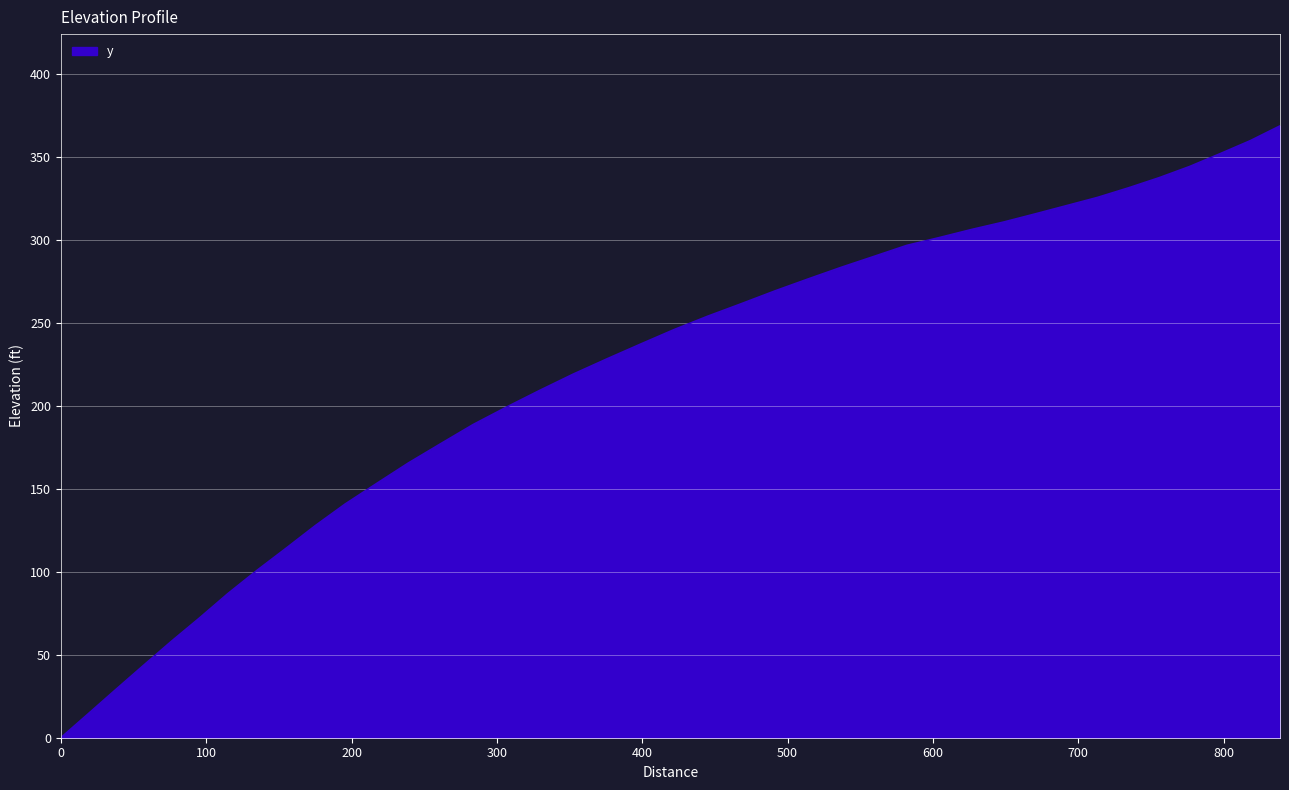

Reading left to right, extract all data points from this chart.

0.0	14.4	28.9	43.5	58.1	72.3	86.9	100.7	114.1	127.8	141.0	153.3	165.7	177.2	188.9	199.3	209.4	219.2	228.4	237.3	246.1	254.2	261.8	269.5	276.7	283.7	290.3	296.9	301.6	306.5	311.0	315.9	320.9	325.9	331.7	337.8	344.5	352.2	360.1	369.0